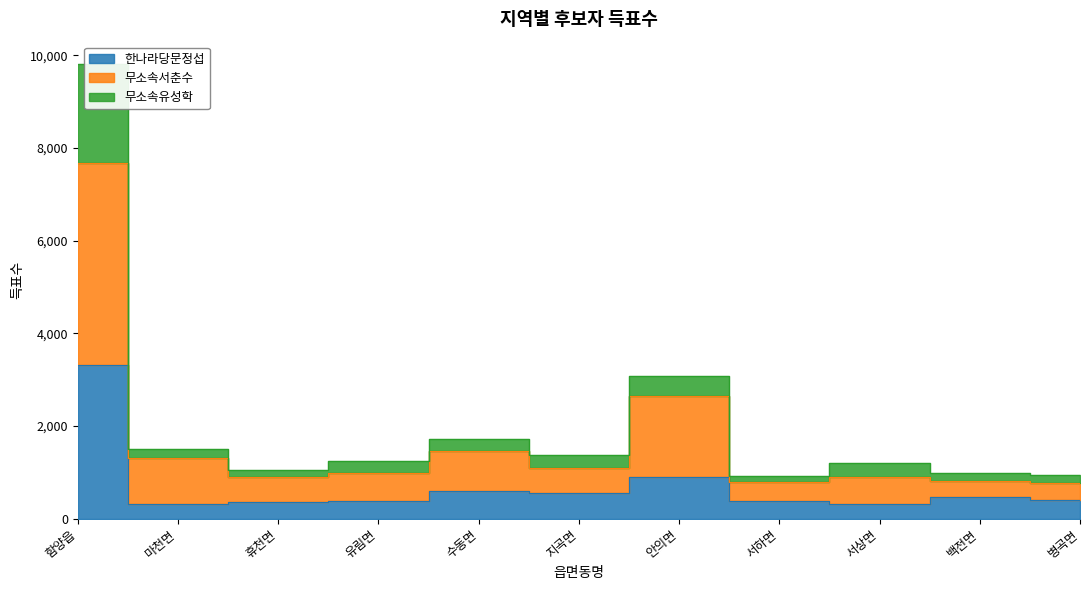

Reading left to right, list all the values displayed in this chart.

한나라당문정섭: 함양읍=3309	마천면=319	휴천면=356	유림면=386	수동면=601	지곡면=552	안의면=893	서하면=369	서상면=314	백전면=463	병곡면=399
무소속서춘수: 함양읍=7668	마천면=1297	휴천면=904	유림면=994	수동면=1458	지곡면=1100	안의면=2637	서하면=794	서상면=903	백전면=806	병곡면=774
무소속유성학: 함양읍=9804	마천면=1492	휴천면=1047	유림면=1244	수동면=1720	지곡면=1362	안의면=3075	서하면=929	서상면=1190	백전면=992	병곡면=937